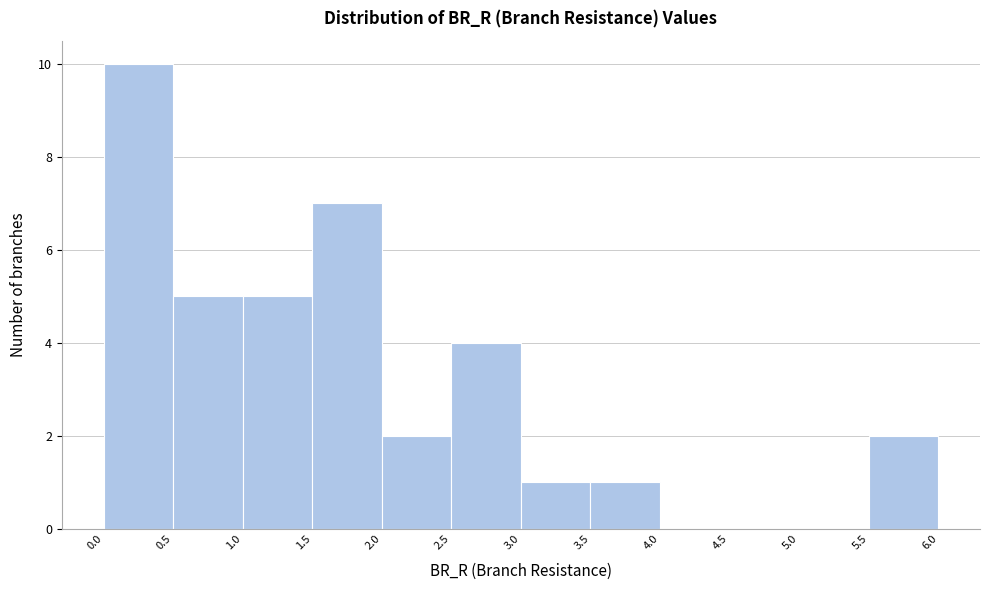

Reading left to right, transcribe this chart: for each bar, give the range it covers on the x-axis and its height. The values are not printed on the chart, so give them approximately, as read against the axis.

0.0 to 0.5: 10
0.5 to 1.0: 5
1.0 to 1.5: 5
1.5 to 2.0: 7
2.0 to 2.5: 2
2.5 to 3.0: 4
3.0 to 3.5: 1
3.5 to 4.0: 1
4.0 to 4.5: 0
4.5 to 5.0: 0
5.0 to 5.5: 0
5.5 to 6.0: 2